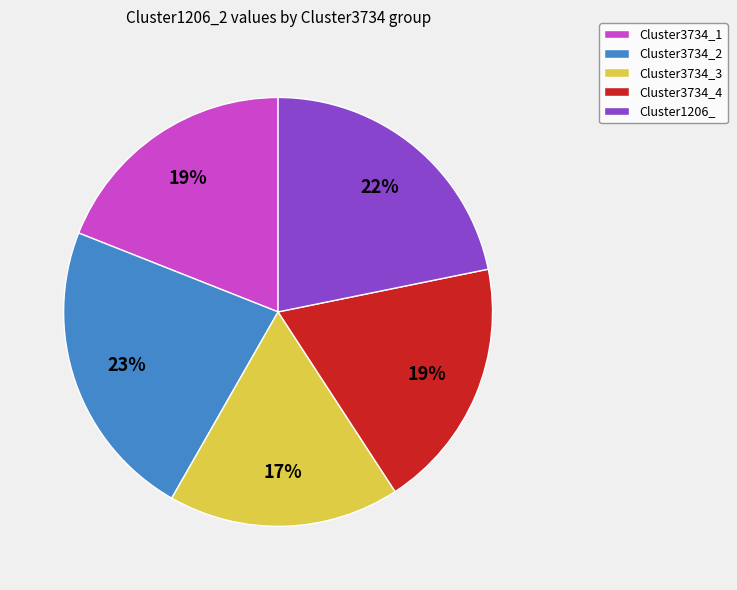

The Cluster3734_1 slice represents 28% of the pie. True or false?

False